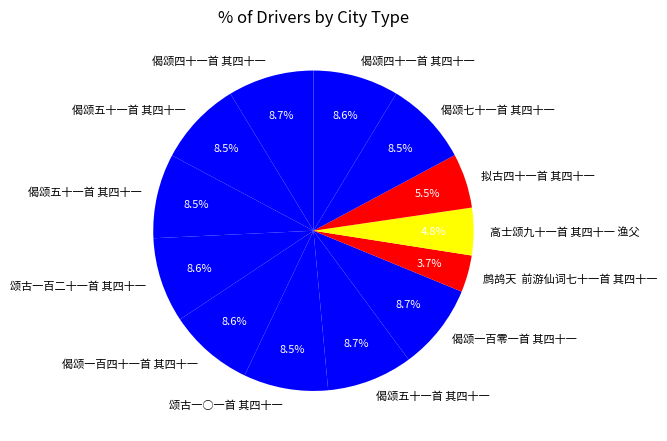

What is the largest slice in the pie chart?

偈颂四十一首 其四十一